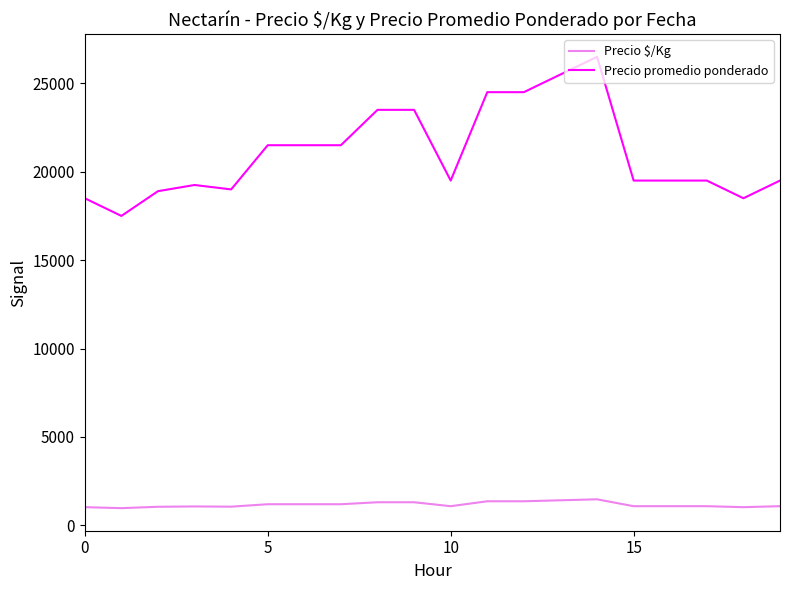

Which series has the largest total across all categories?

Precio promedio ponderado